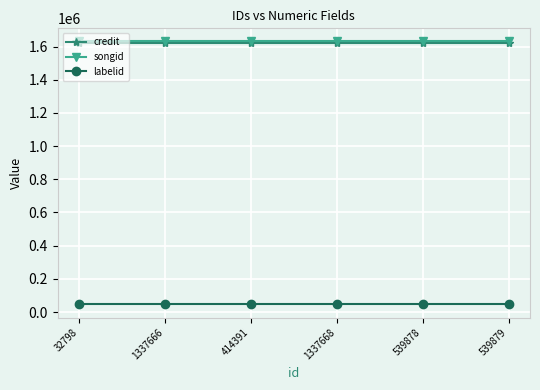

What is the minimum value for songid?

1630353